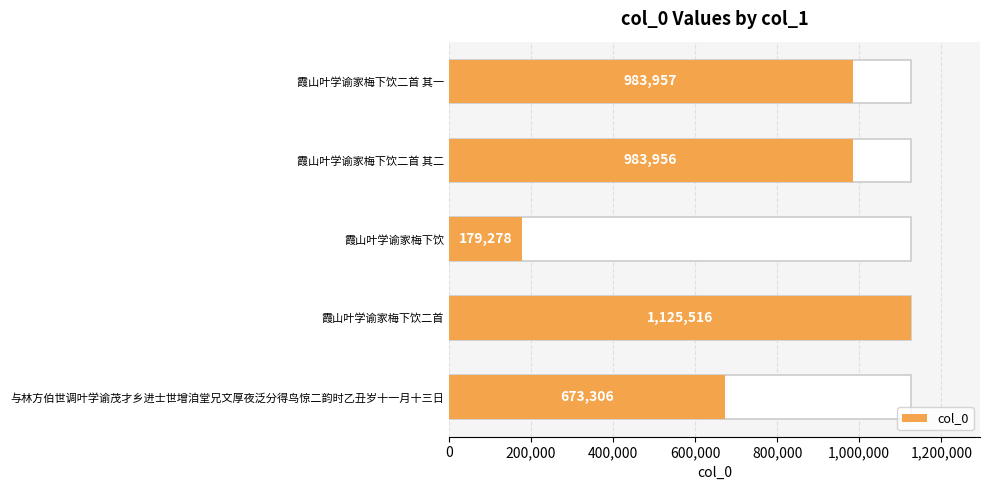

Are the bars horizontal?

Yes